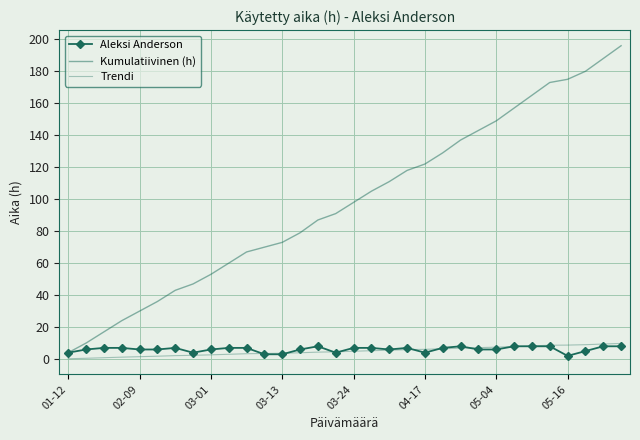

At which category does the chart reach its peak across all series?

31